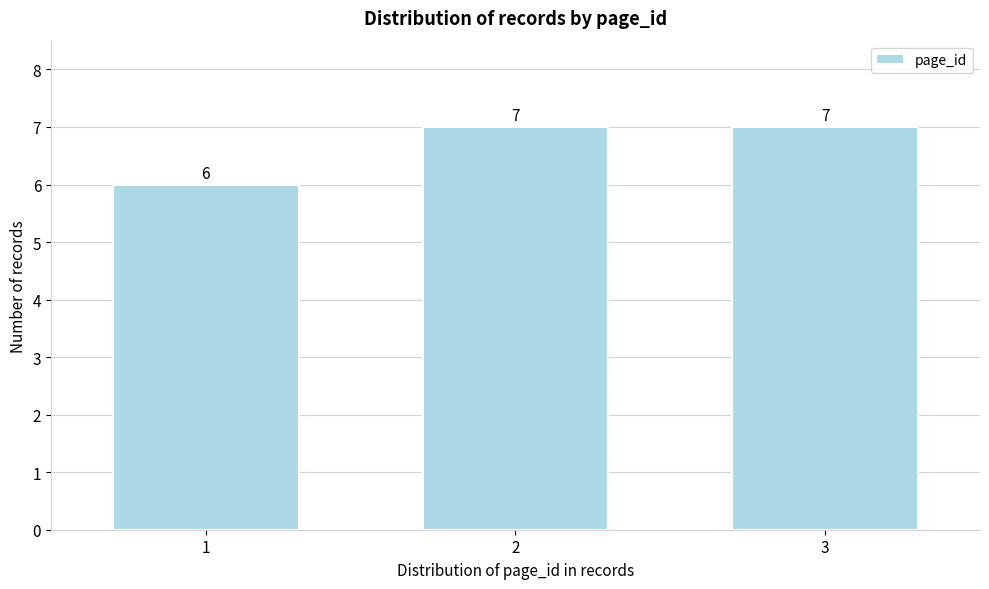

Reading left to right, transcribe all the data shown in this chart.

6	7	7